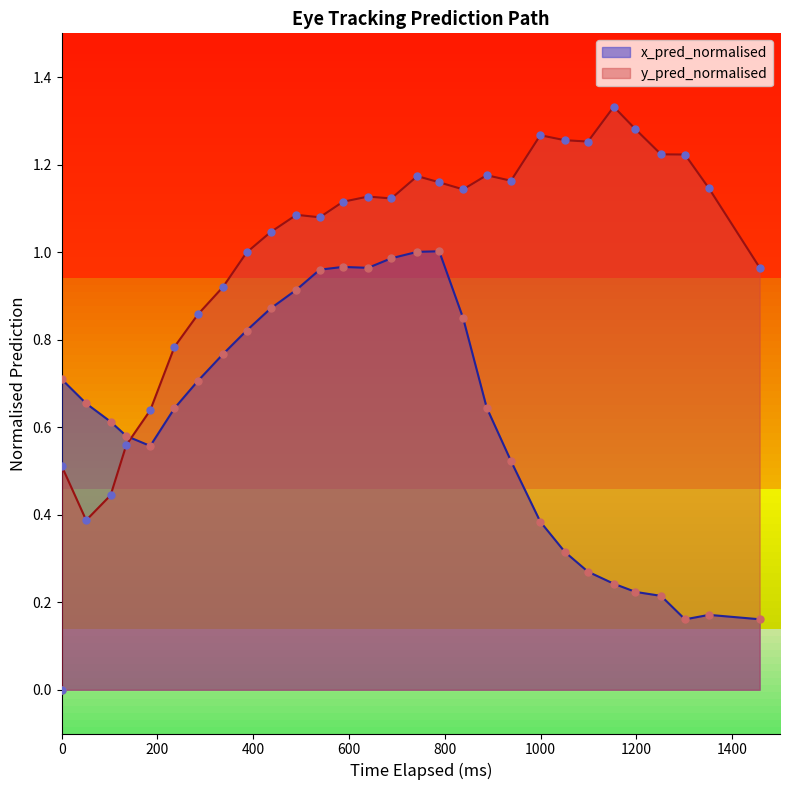

Is the value of x_pred_normalised at 28 greater than the value of y_pred_normalised at 26?

No